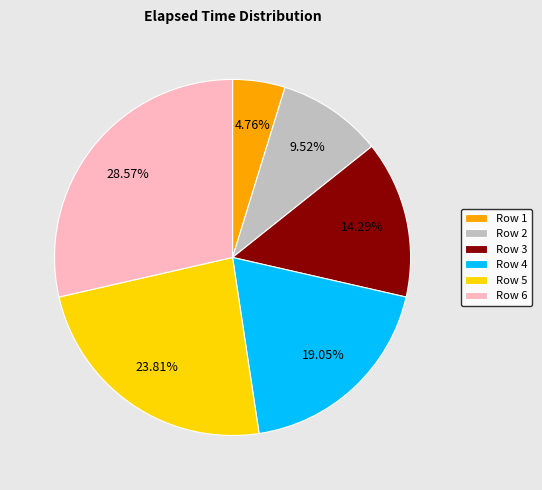

To the nearest percent, what is the difference between the Row 3 and Row 6 slice percentages?

14%